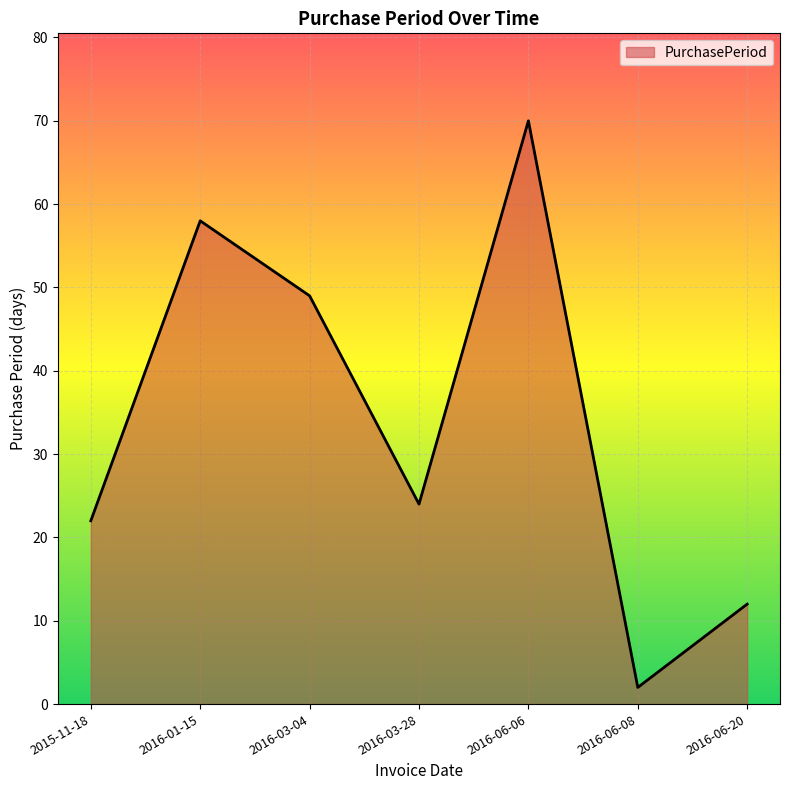

At which category does the data reach its first local valley?

2016-03-28